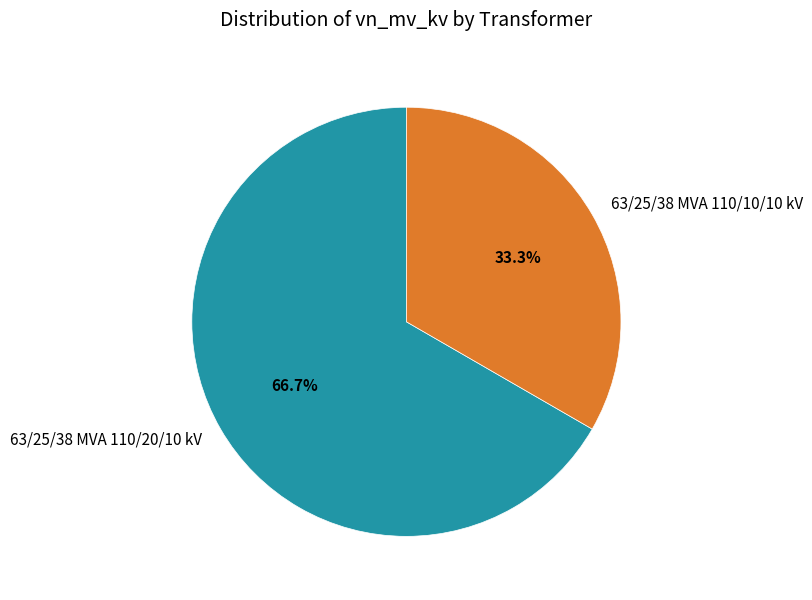

True or false: 63/25/38 MVA 110/20/10 kV accounts for 67% of the total.

True